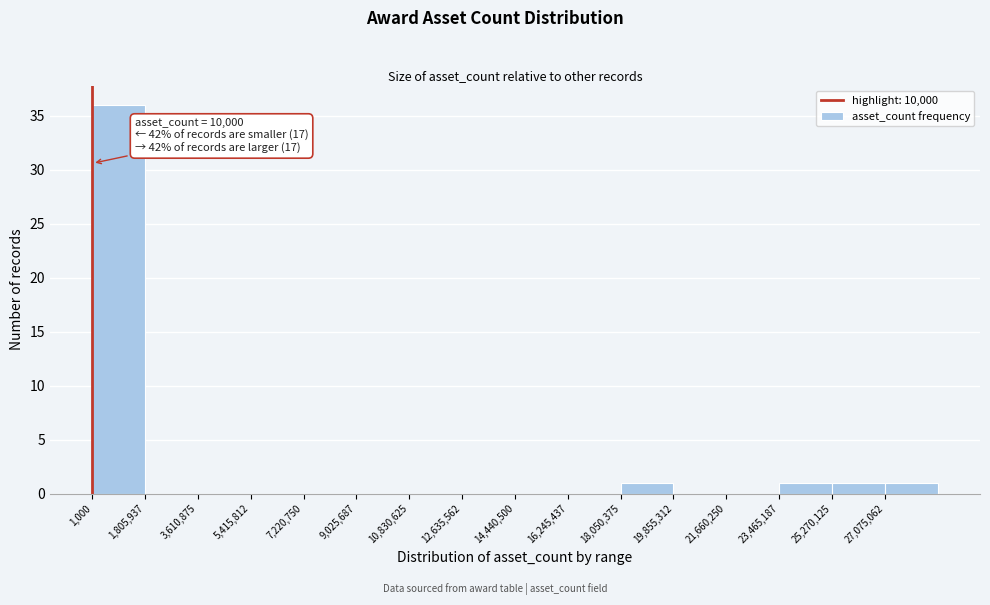

Over which range of the x-axis is the bar tallest?

0 to 1800000